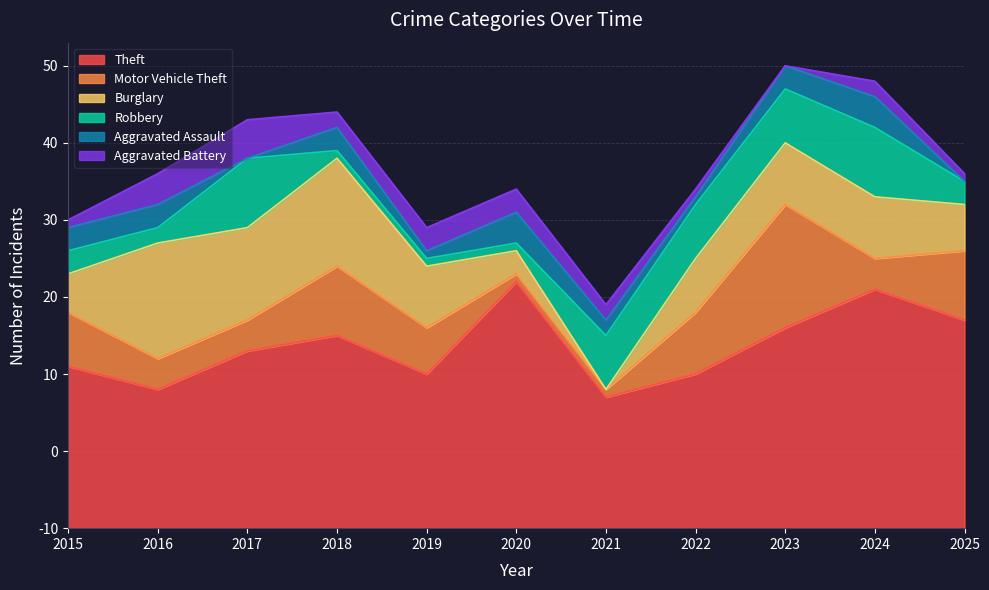

How many interior local valleys does the Aggravated Assault series have?

3